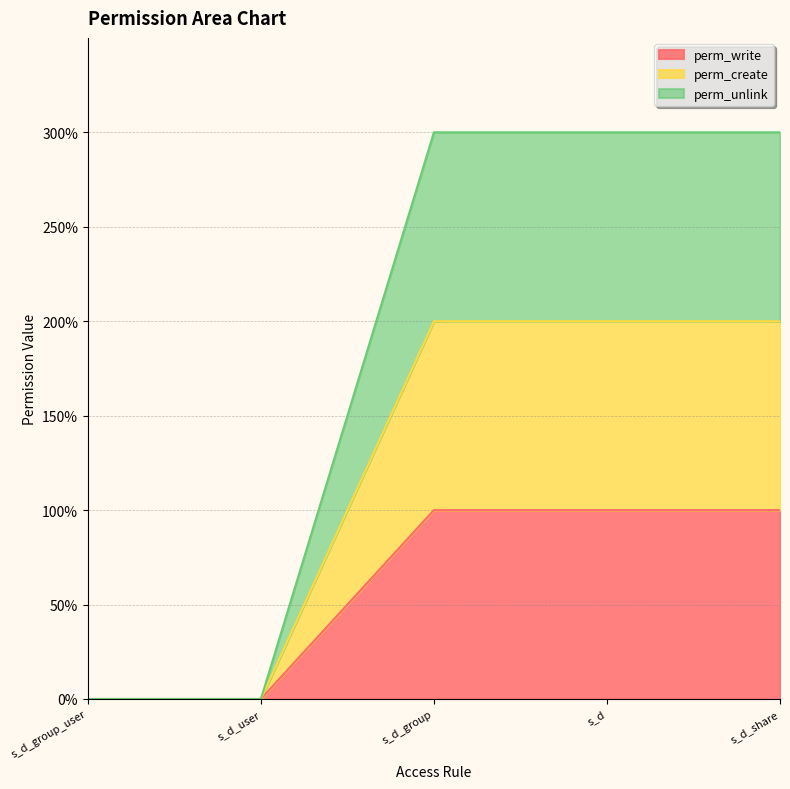

Does the chart have visible grid lines?

Yes